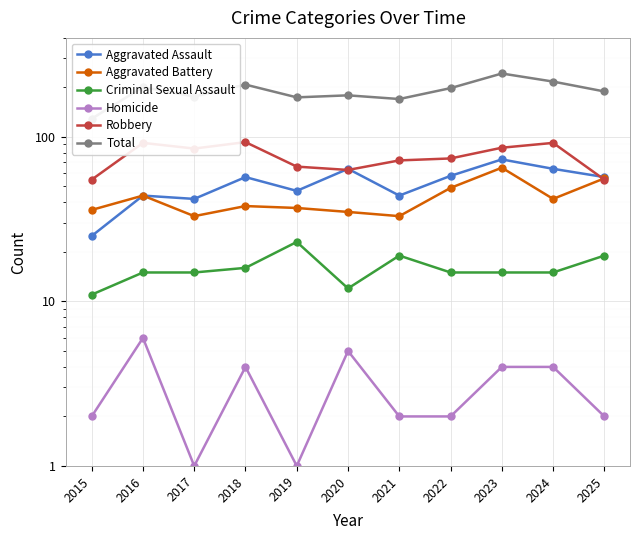

Where is Aggravated Battery nearest to the value 49?

2022